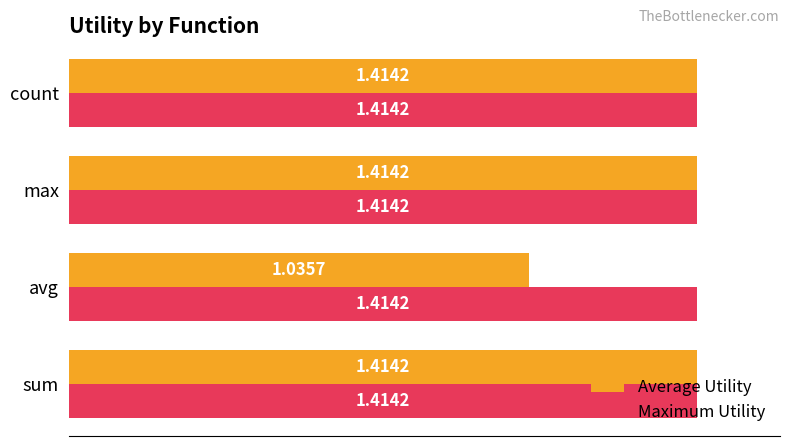

What is the total value across all series at avg?

2.4